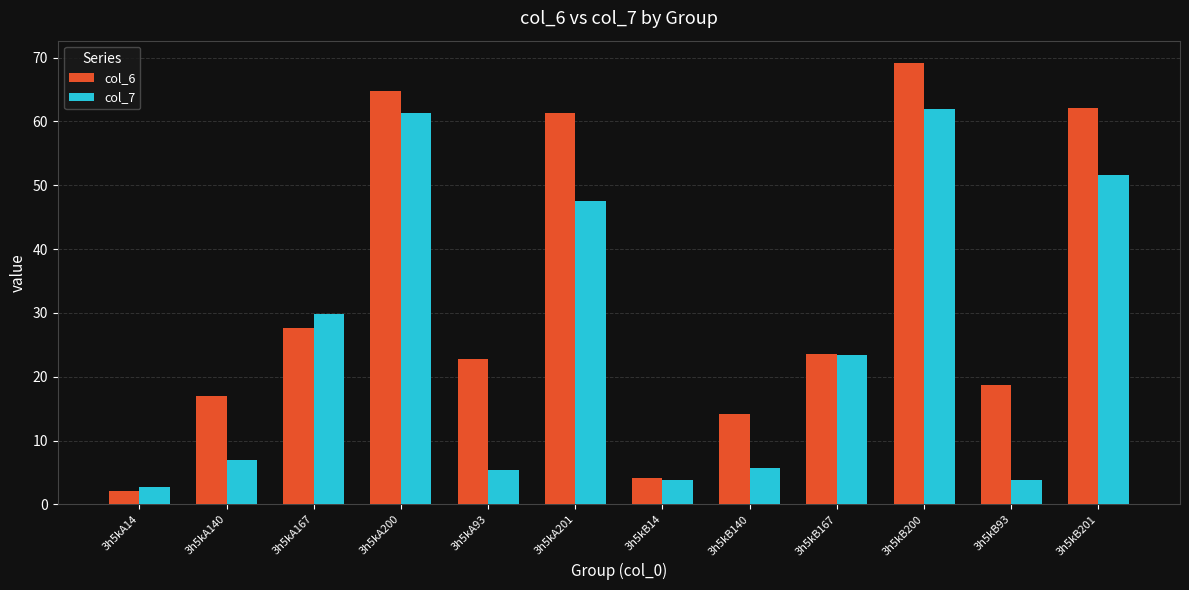

Which series has the widest spread of values?

col_6